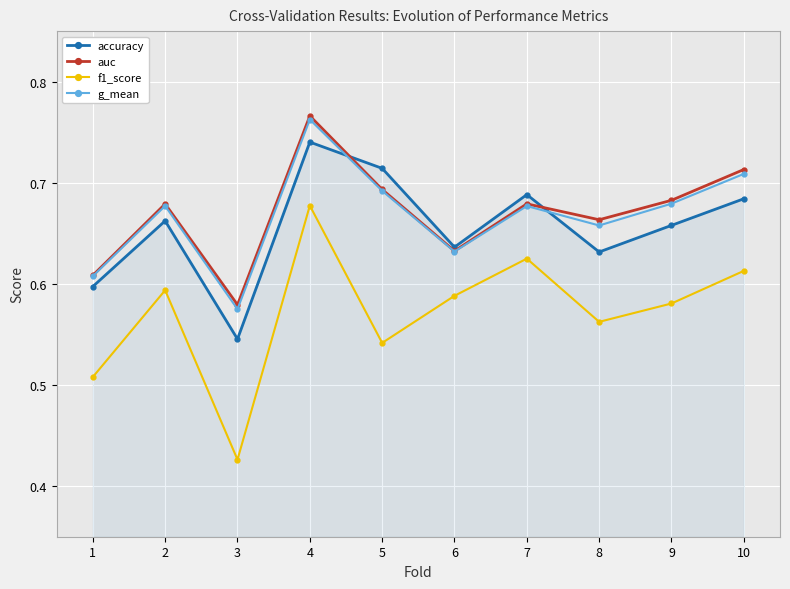

At which category does auc reach its first local valley?

3